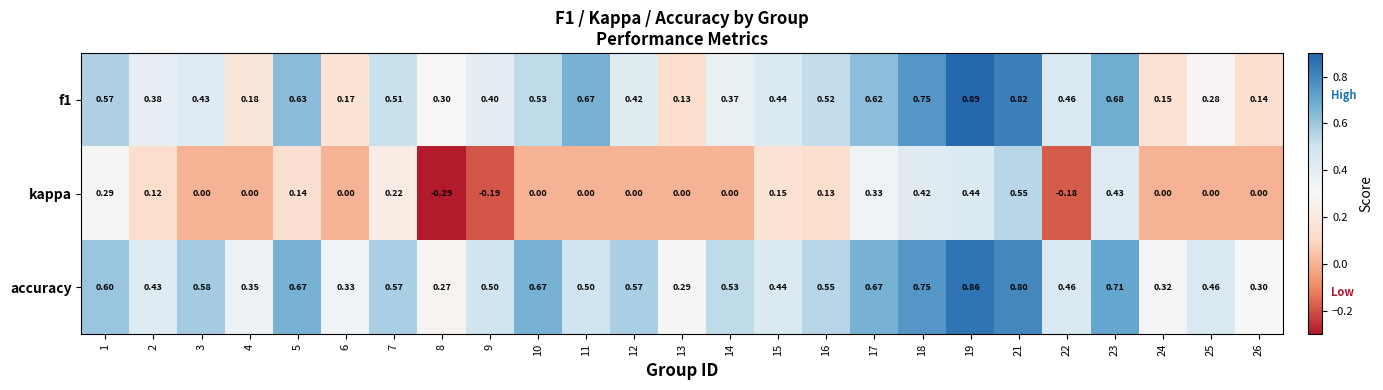

Which series has the largest range (max minus min)?

kappa